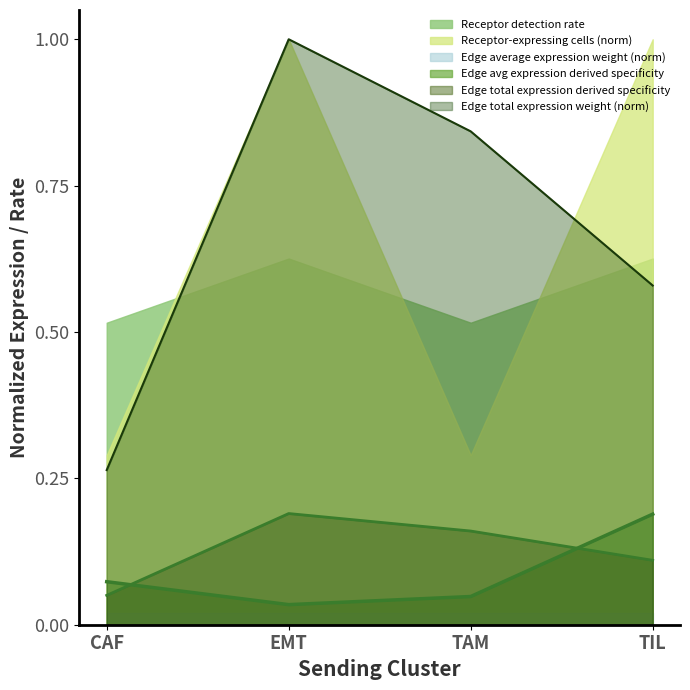

Which series has the largest total across all categories?

Edge total expression weight (norm)